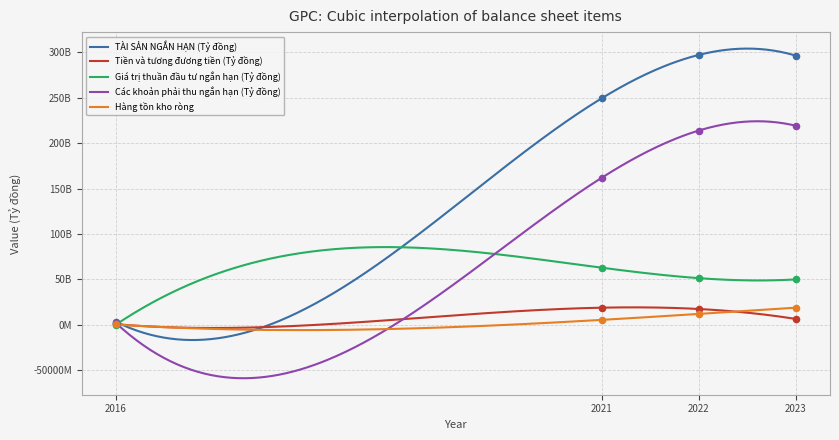

Which series has the widest spread of Y values?

TÀI SẢN NGẮN HẠN (Tỷ đồng)